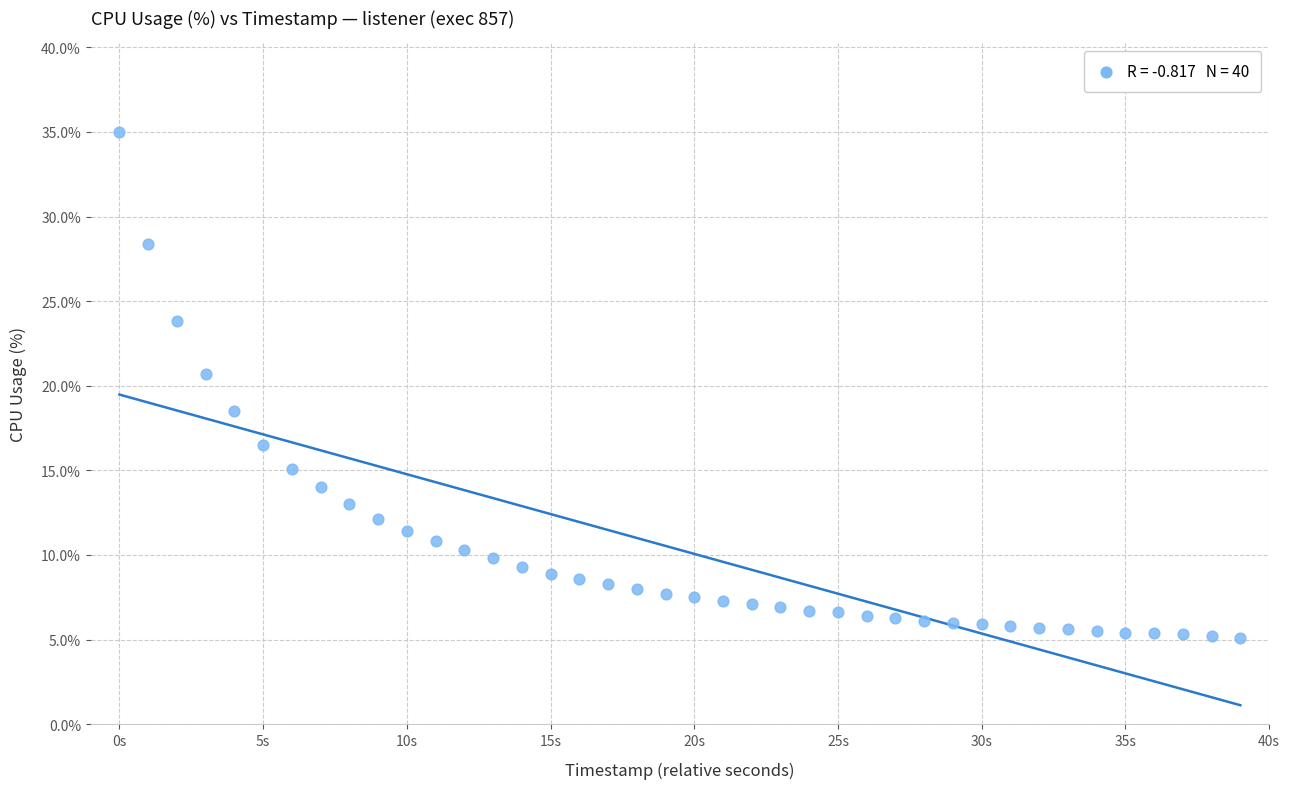

What Y value in the scatter plot is closest to 20?

20.7